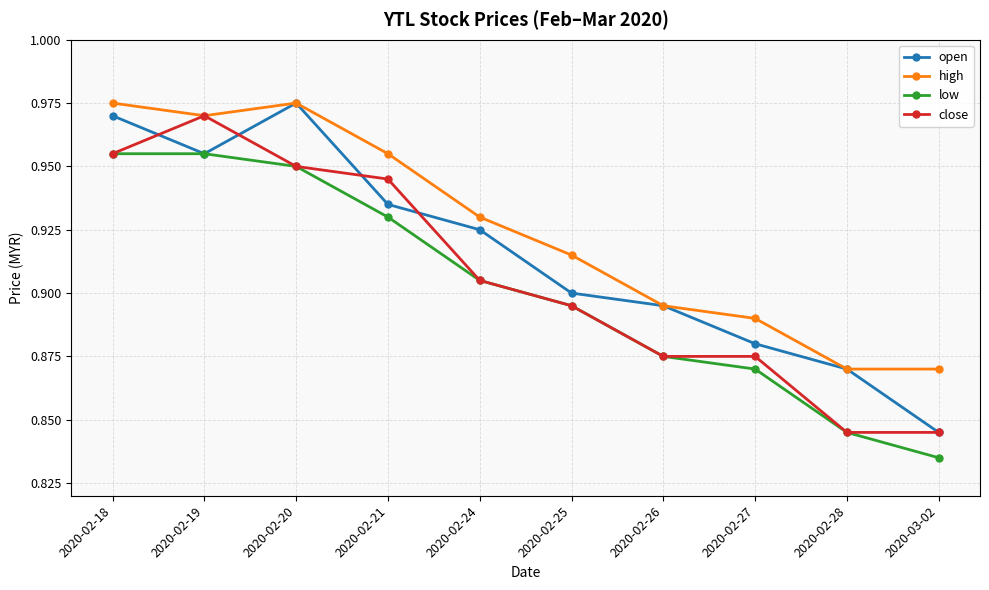

At how many categories does at least one series exceed 0?

10